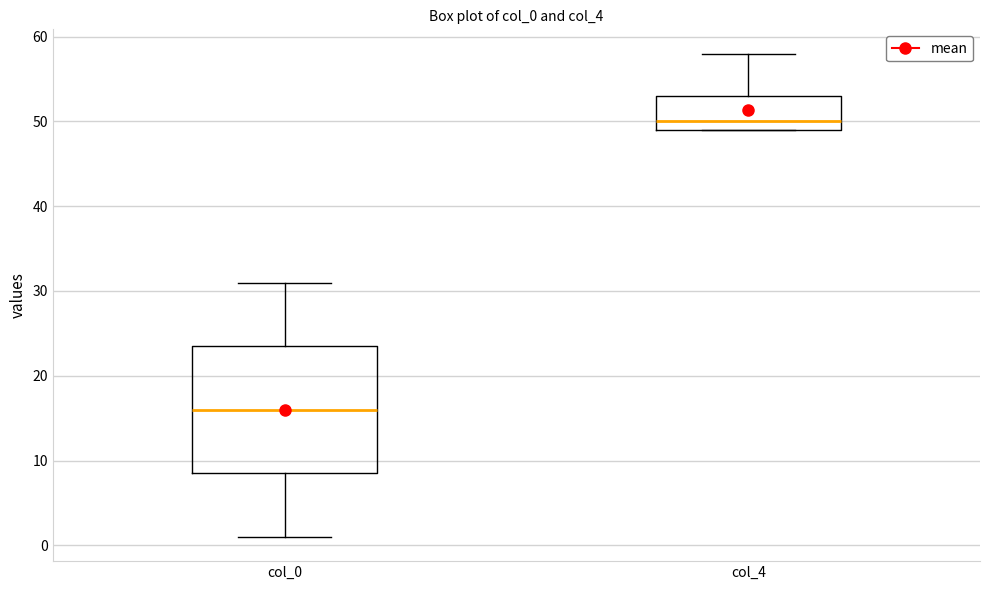

Reading left to right, transcribe this box plot: for each box, give where its median line is, the range the box spans, and where its two whiskers end, as read against the y-axis. The values are not printed on the chart, so give them approximately, as read against the axis.

col_0: median 16, box 9 to 24, whiskers 1 to 31
col_4: median 50, box 49 to 53, whiskers 49 to 58